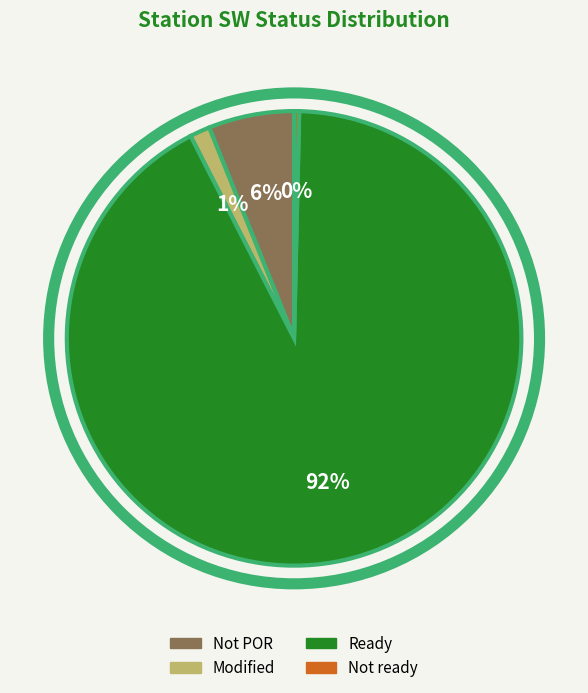

Is it true that Ready is 92% of the pie?

True